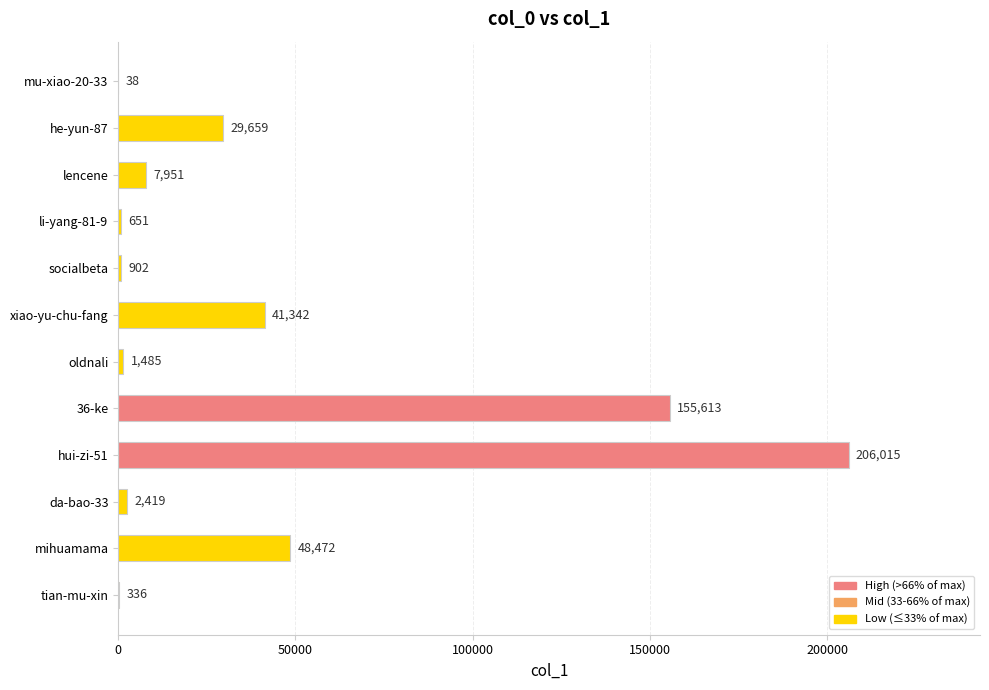

The chart shows a value of 902 at socialbeta. True or false?

True